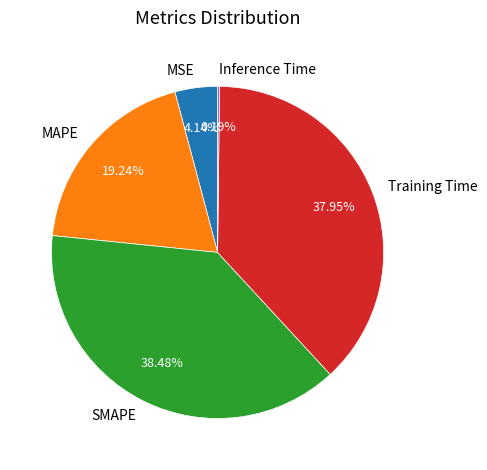

Combined, what portion of the pie is MAPE and MSE?

23.4%